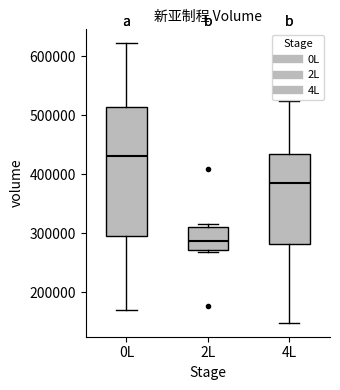

Where is the upper edge of the box for 2L on the y-axis? The values are not printed on the chart, so give them approximately, as read against the axis.

310000